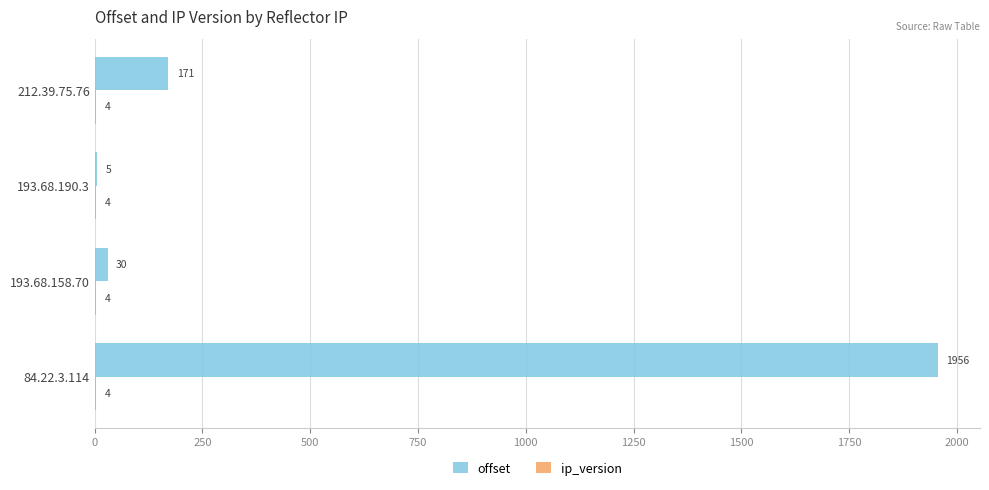

Which series has the widest spread of values?

offset